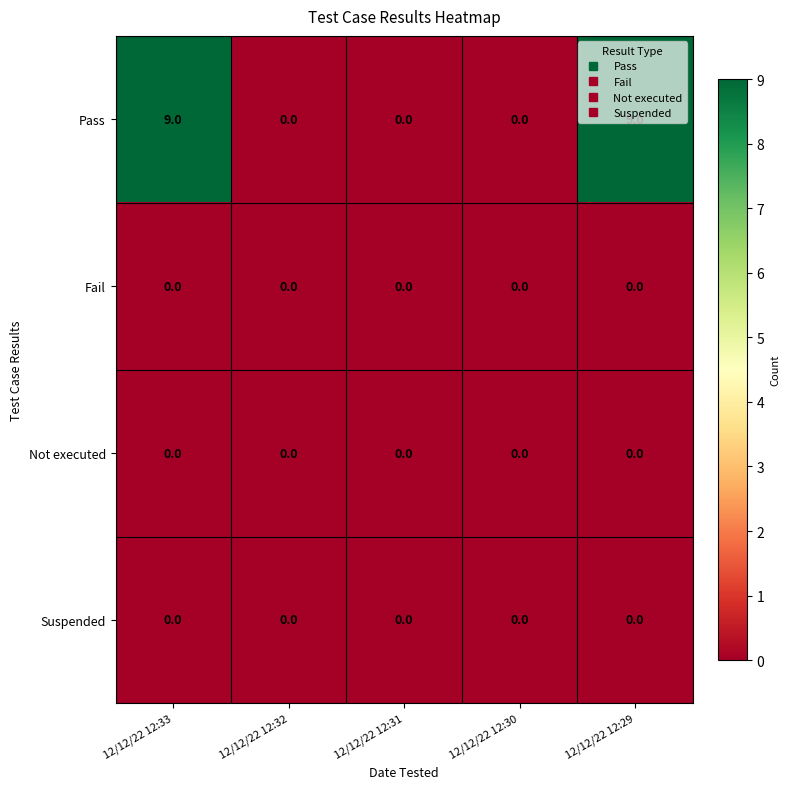

Which series has the largest total across all categories?

Pass